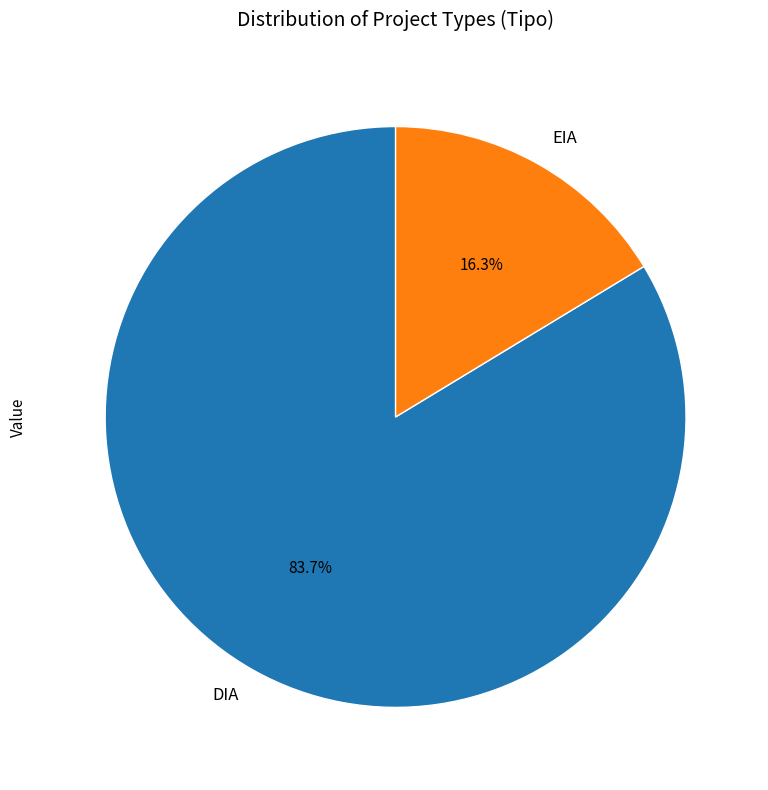

To the nearest percent, what is the difference between the EIA and DIA slice percentages?

67%